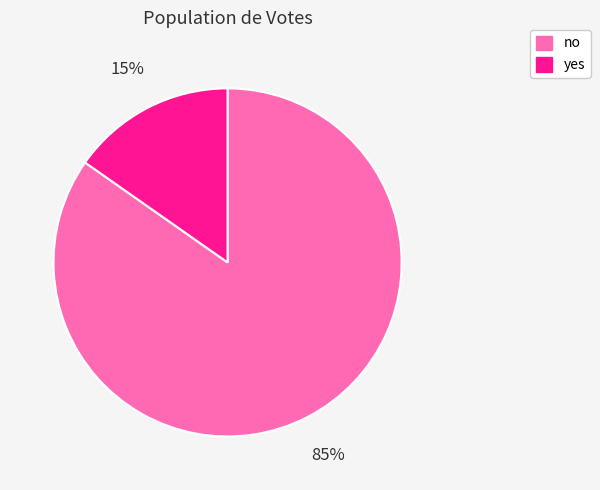

How many segments does this pie chart have?

2